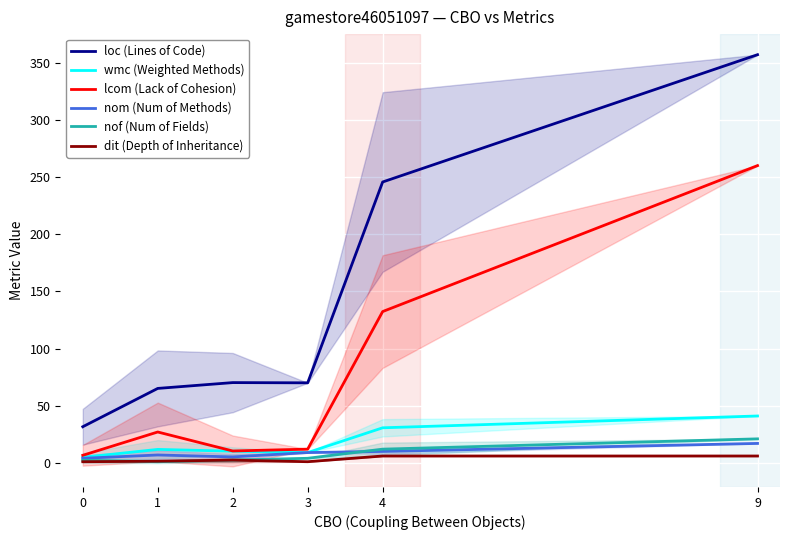

What is the value of the nof (Num of Fields) point at the 6th from the left?

21.0